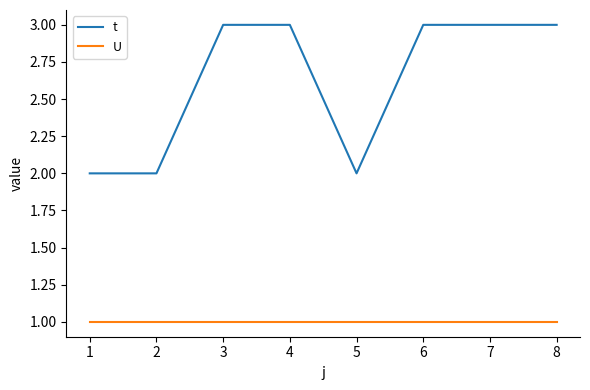

True or false: t and U intersect in this chart.

False